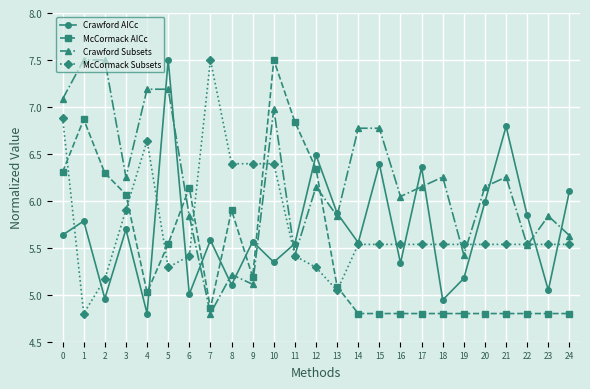

What is the sum of all McCormack Subsets values?

143.4